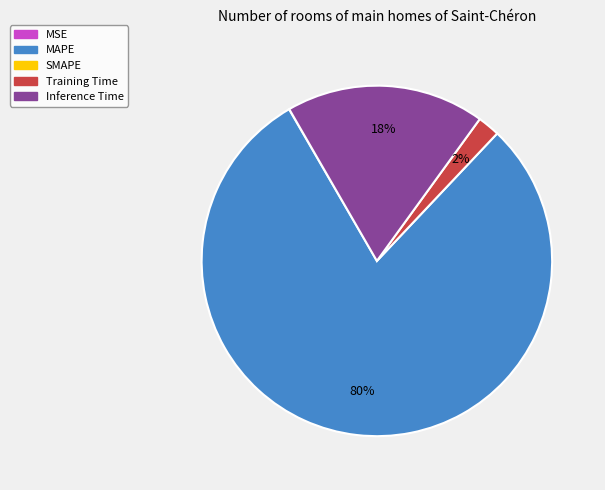

Does any single category account for the majority?

Yes